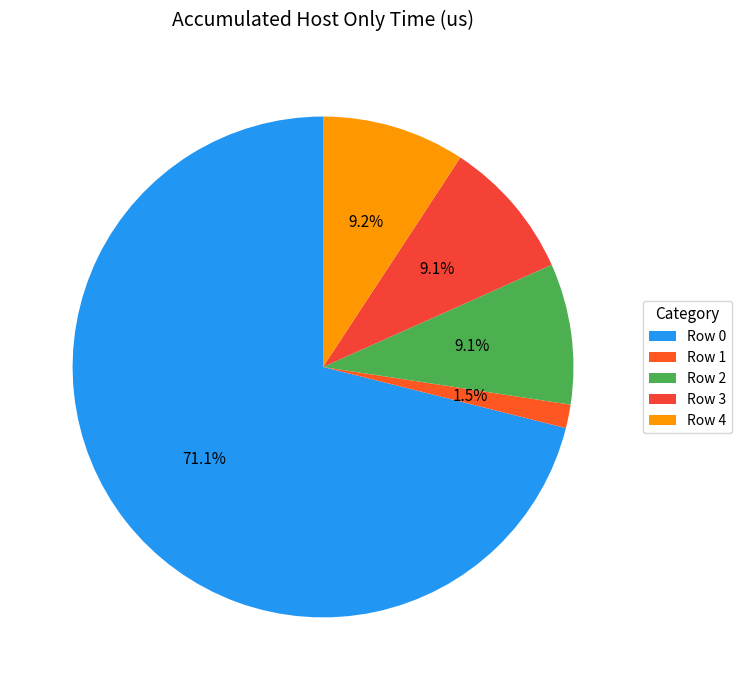

Which category accounts for the majority?

Row 0